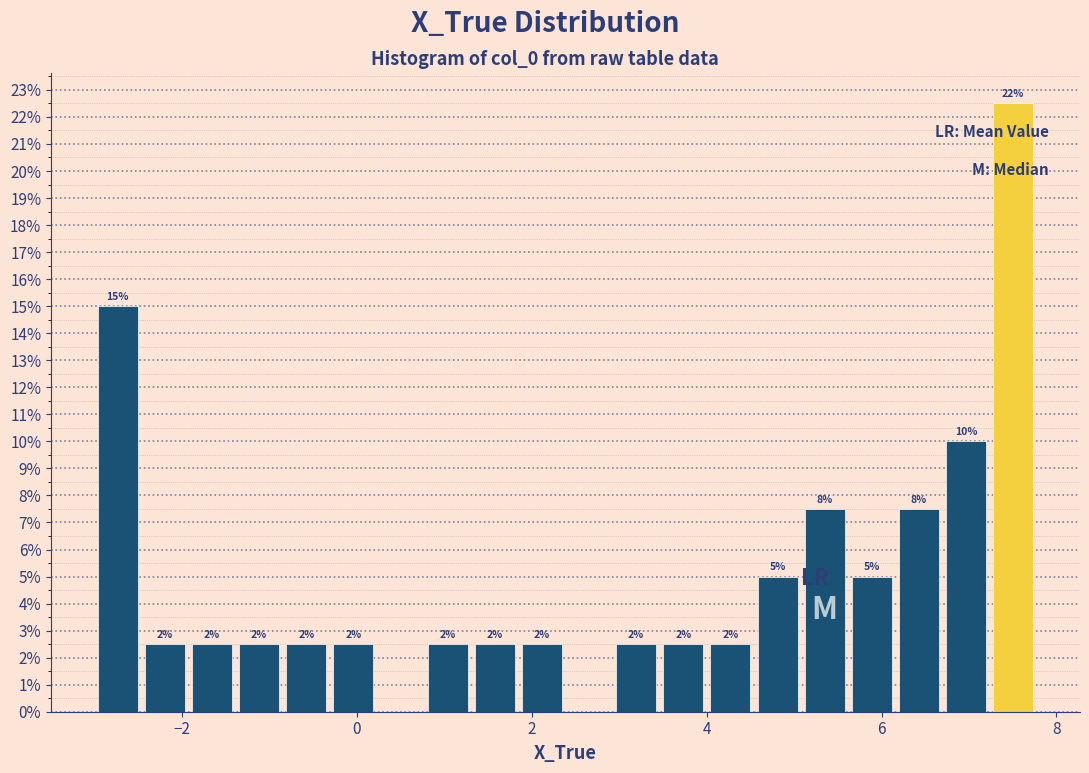

Around what value on the x-axis is the tallest bar? Give the approximate position of its centre, as read against the axis.

7.6